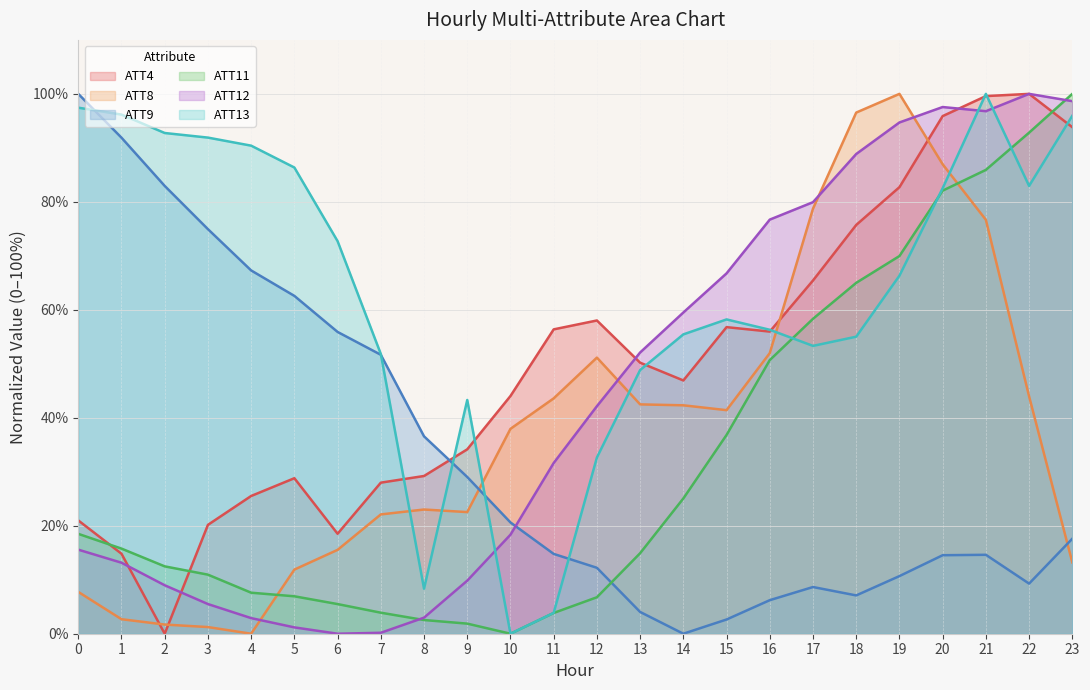

List the labels in order of ATT8 value, smallest first.

4, 3, 2, 1, 0, 5, 23, 6, 7, 9, 8, 10, 15, 14, 13, 11, 22, 12, 16, 21, 17, 20, 18, 19